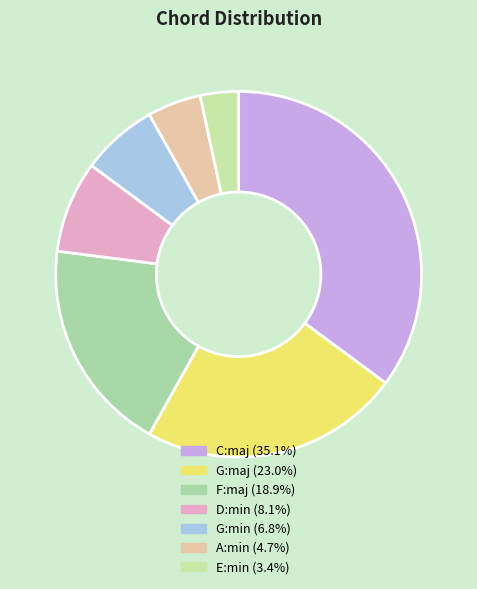

To the nearest percent, what is the difference between the G:min and D:min slice percentages?

1%